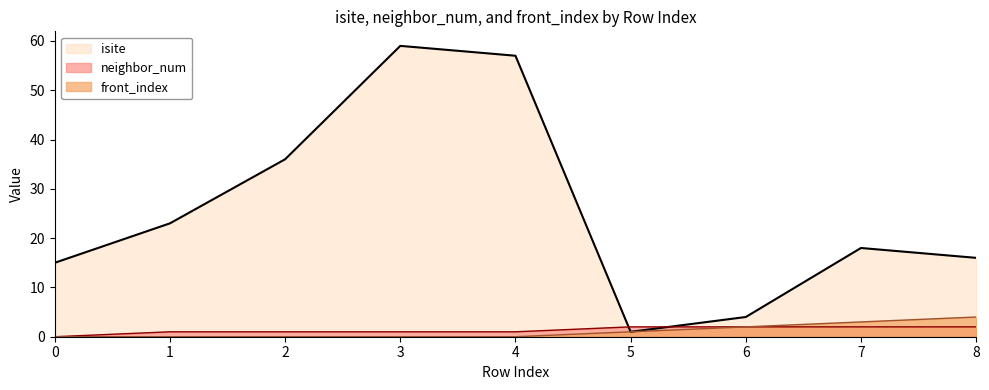

At which label is neighbor_num closest to 1?

1